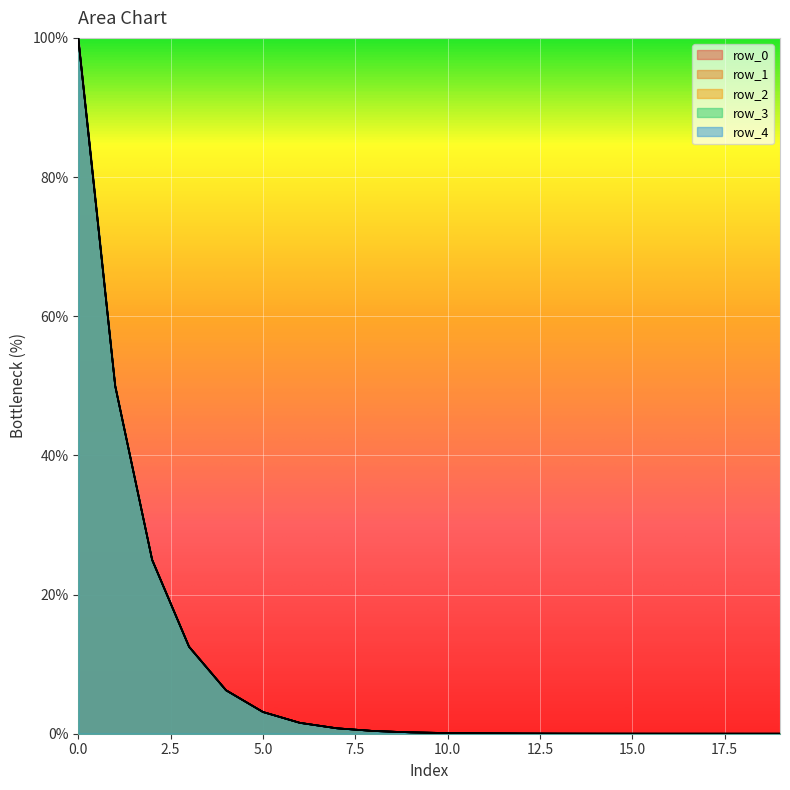

What is the sum of all row_3 values?

200.0